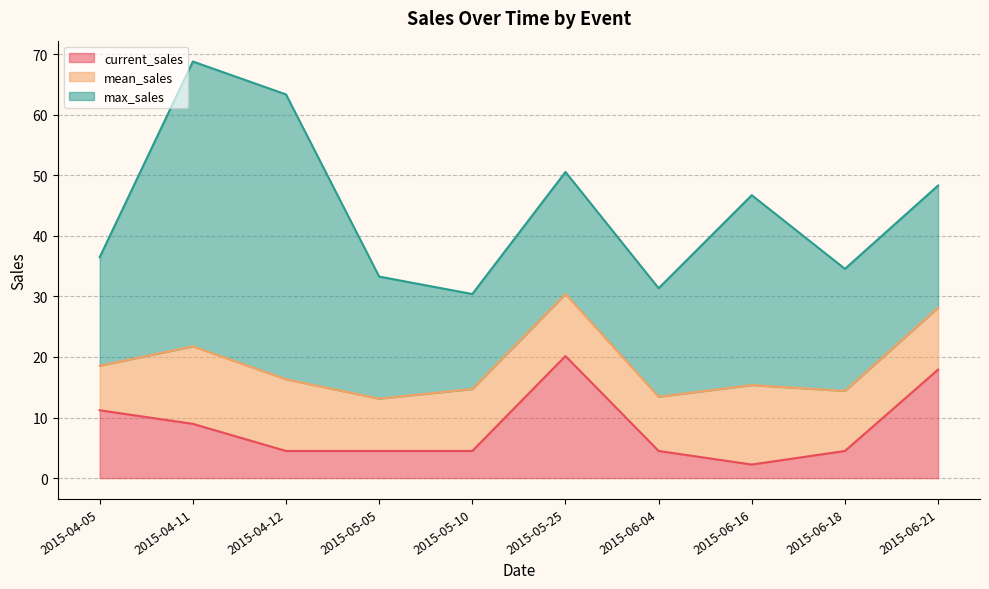

The value of mean_sales at 2015-04-05 is 7.4. True or false?

True